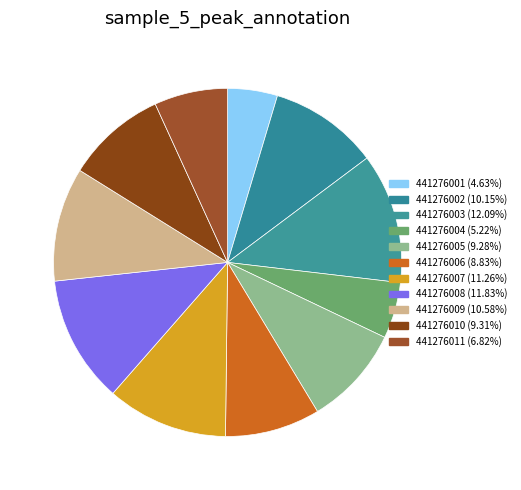

Is it true that 441276008 is 12% of the pie?

True